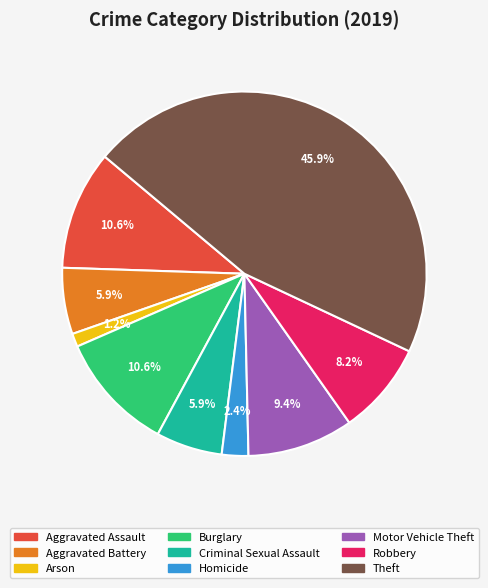

Combined, do Motor Vehicle Theft and Burglary account for over 50%?

No